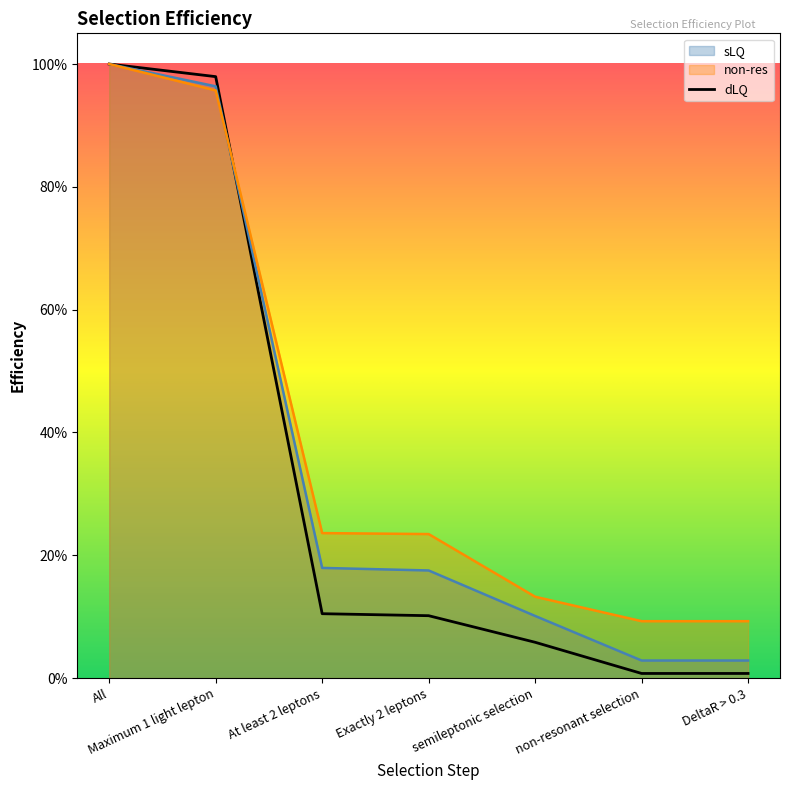

True or false: sLQ has a value of 1.3 at Maximum 1 light lepton.

False